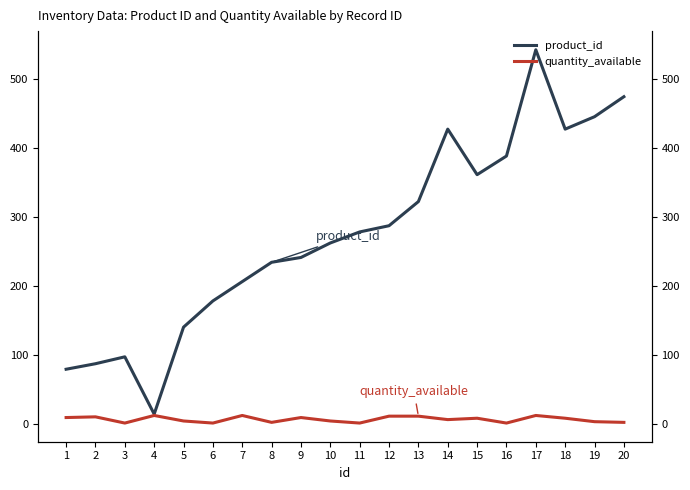

What is the approximate value of product_id at 19?

445